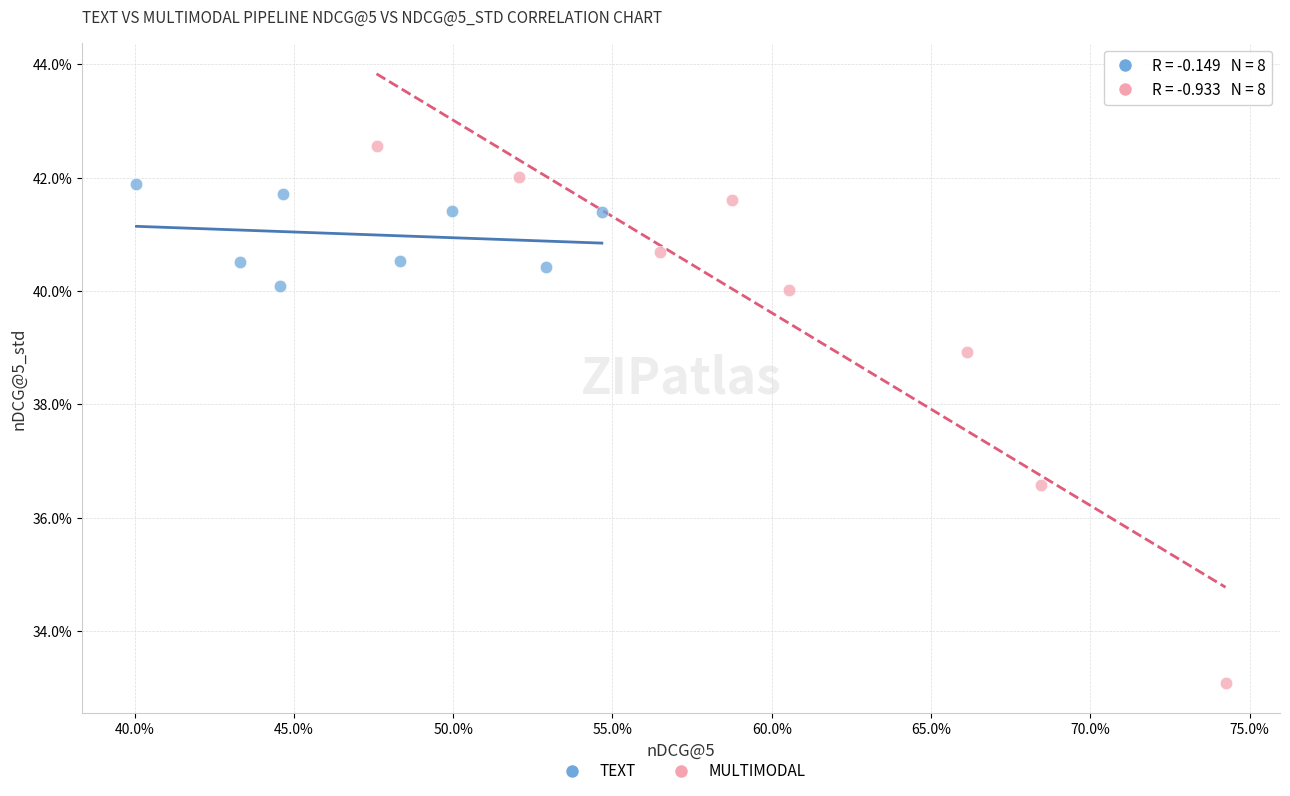

Which series contains the highest Y value?

MULTIMODAL